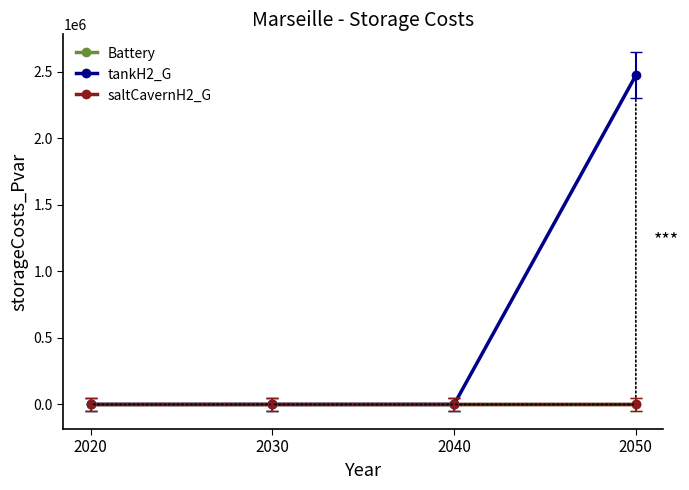

At how many categories does at least one series exceed 66616?

1